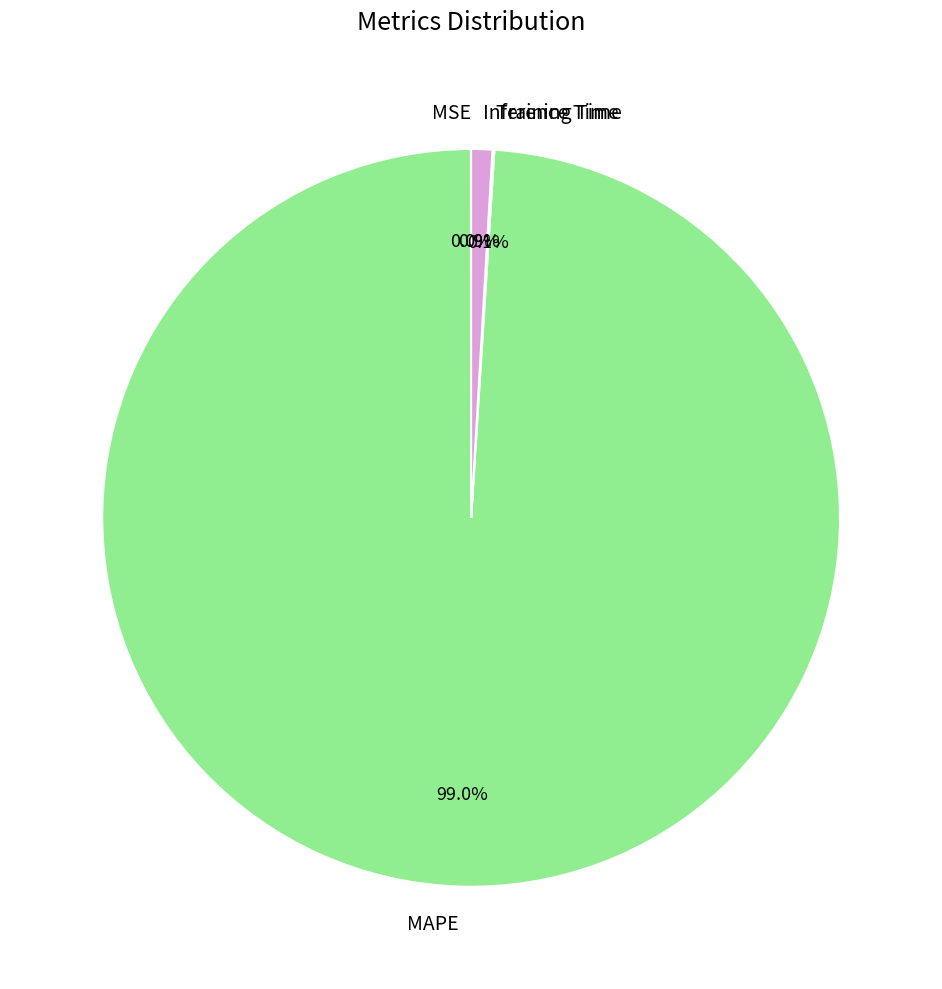

Is it true that MAPE is 89% of the pie?

False